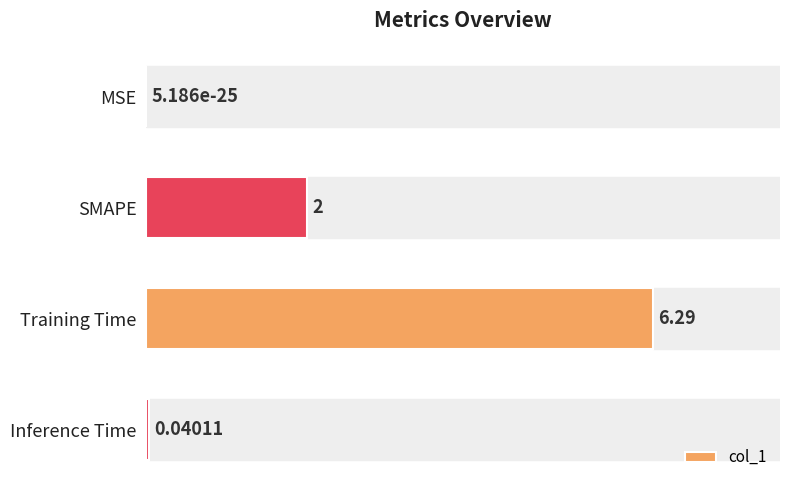

What is the sum of all values?

8.3